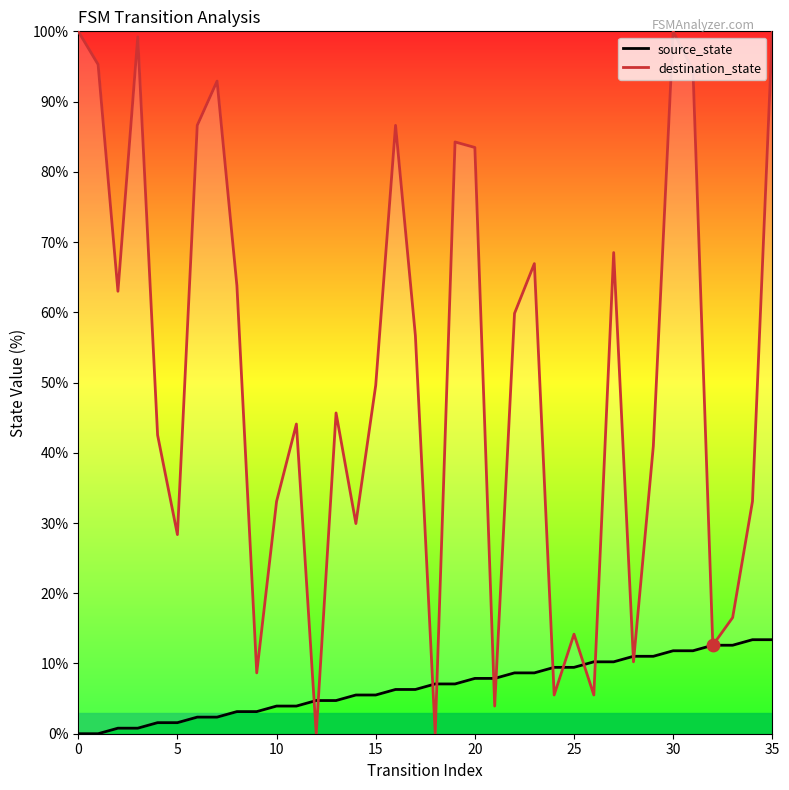

At which category is the sum across all series the highest?

35